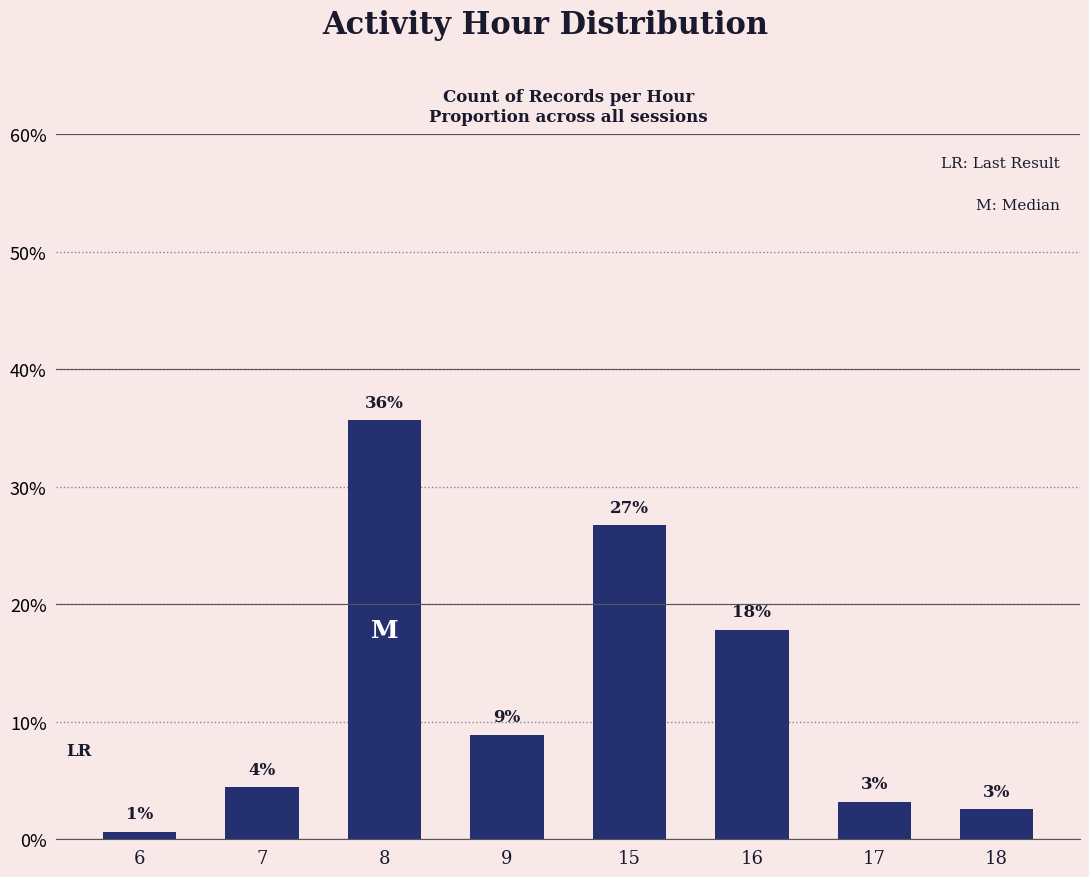

List the labels in order of value, largest first.

8, 15, 16, 9, 7, 17, 18, 6